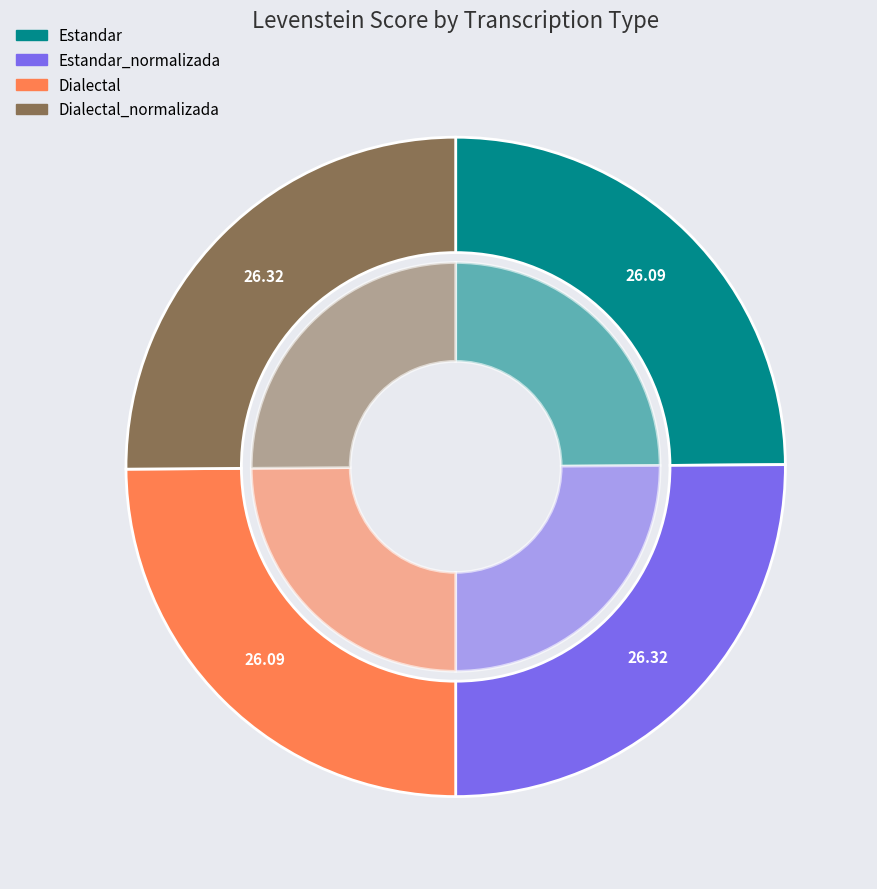

What is the ratio of the value at Dialectal to the value at Estandar?

1.0